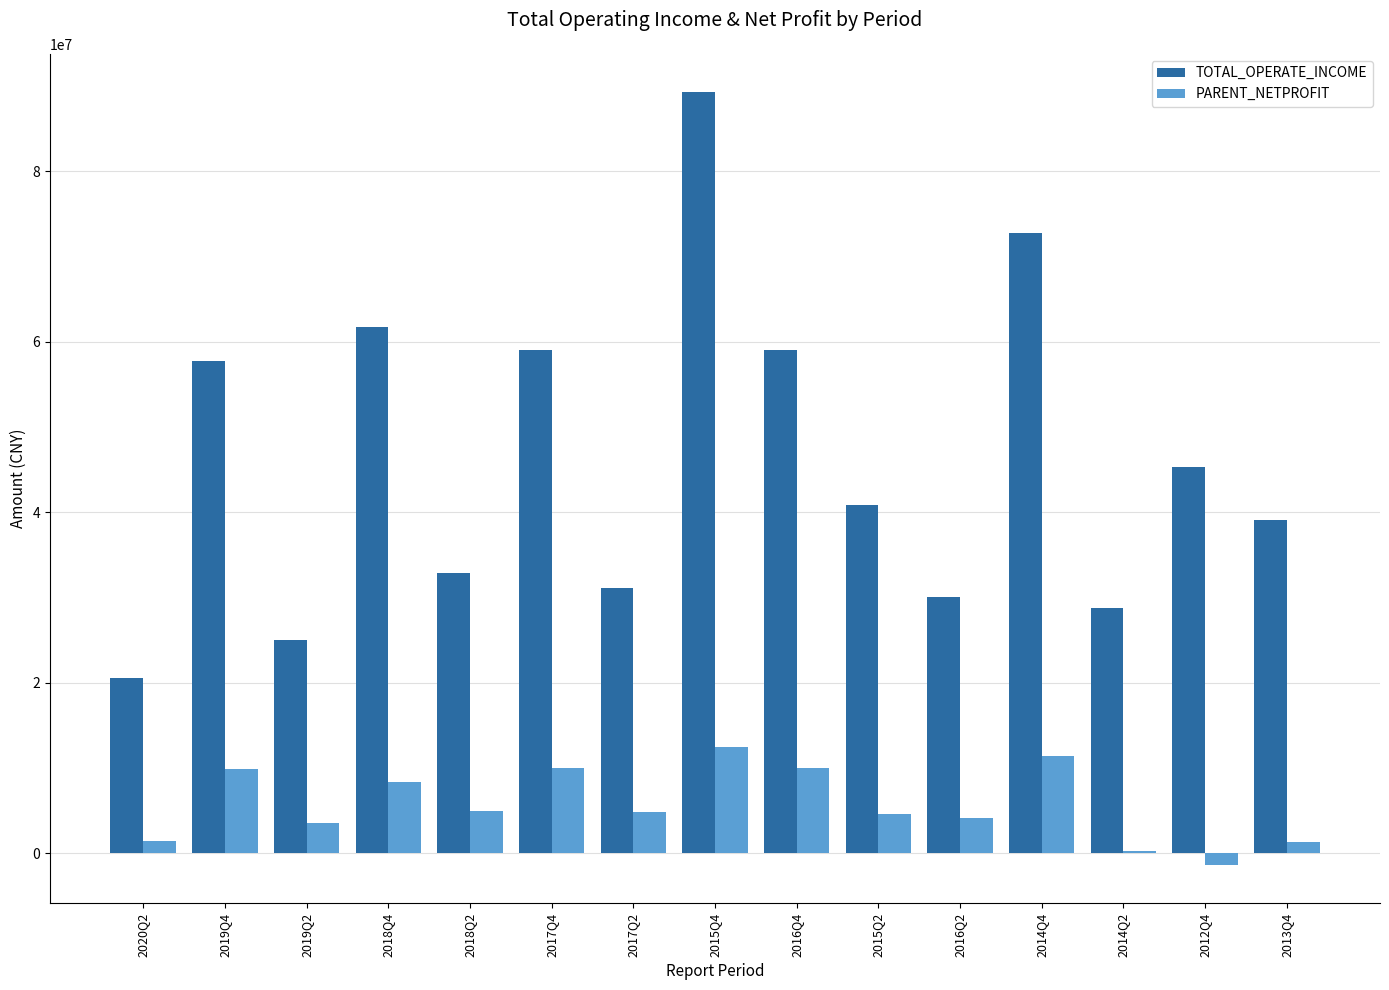

Rank the series by their average value, from highest to lowest.

TOTAL_OPERATE_INCOME, PARENT_NETPROFIT